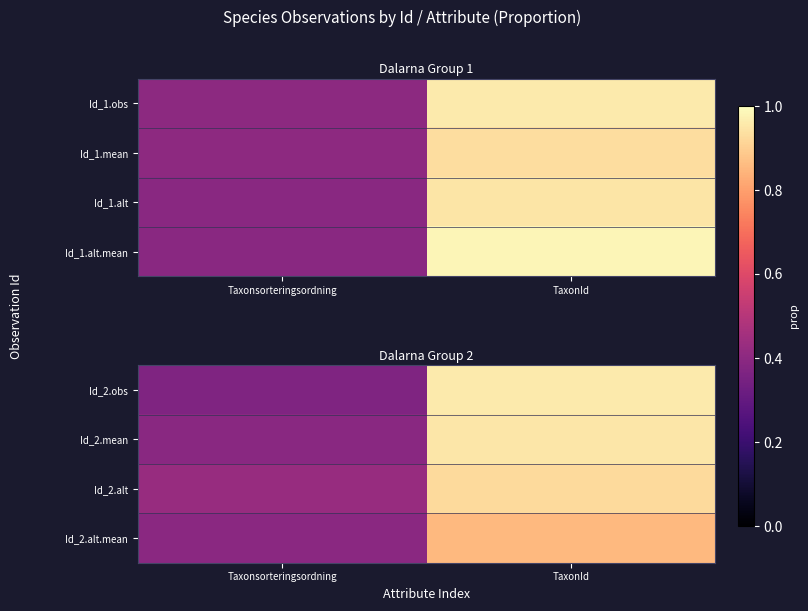

Which has a higher value, TaxonId or Taxonsorteringsordning?

TaxonId